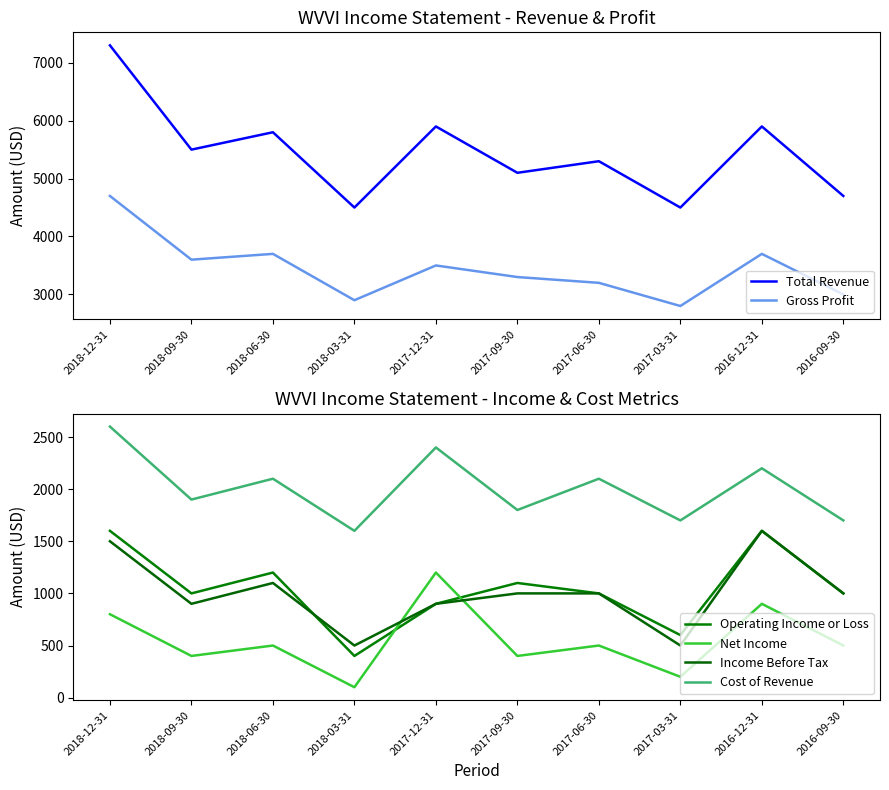

What is the value of the Operating Income or Loss point at the 3rd from the left?

1200